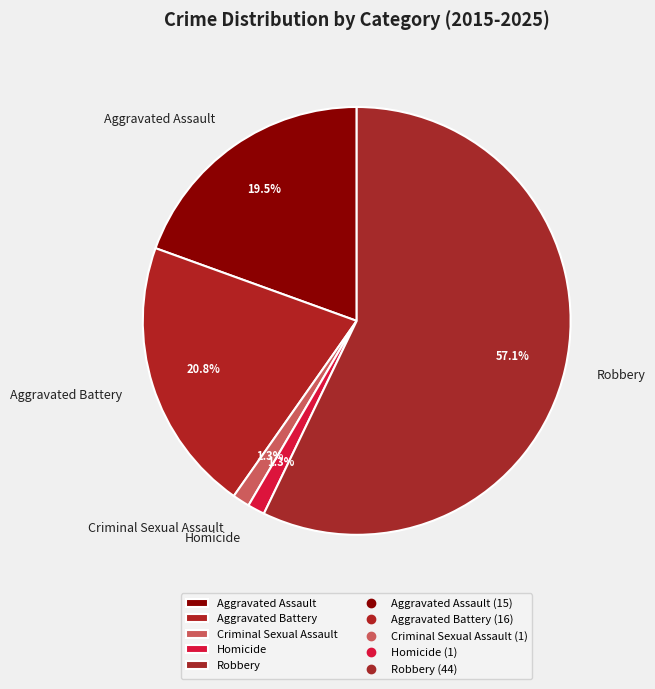

To the nearest percent, what is the difference between the largest and smallest slice percentages?

56%